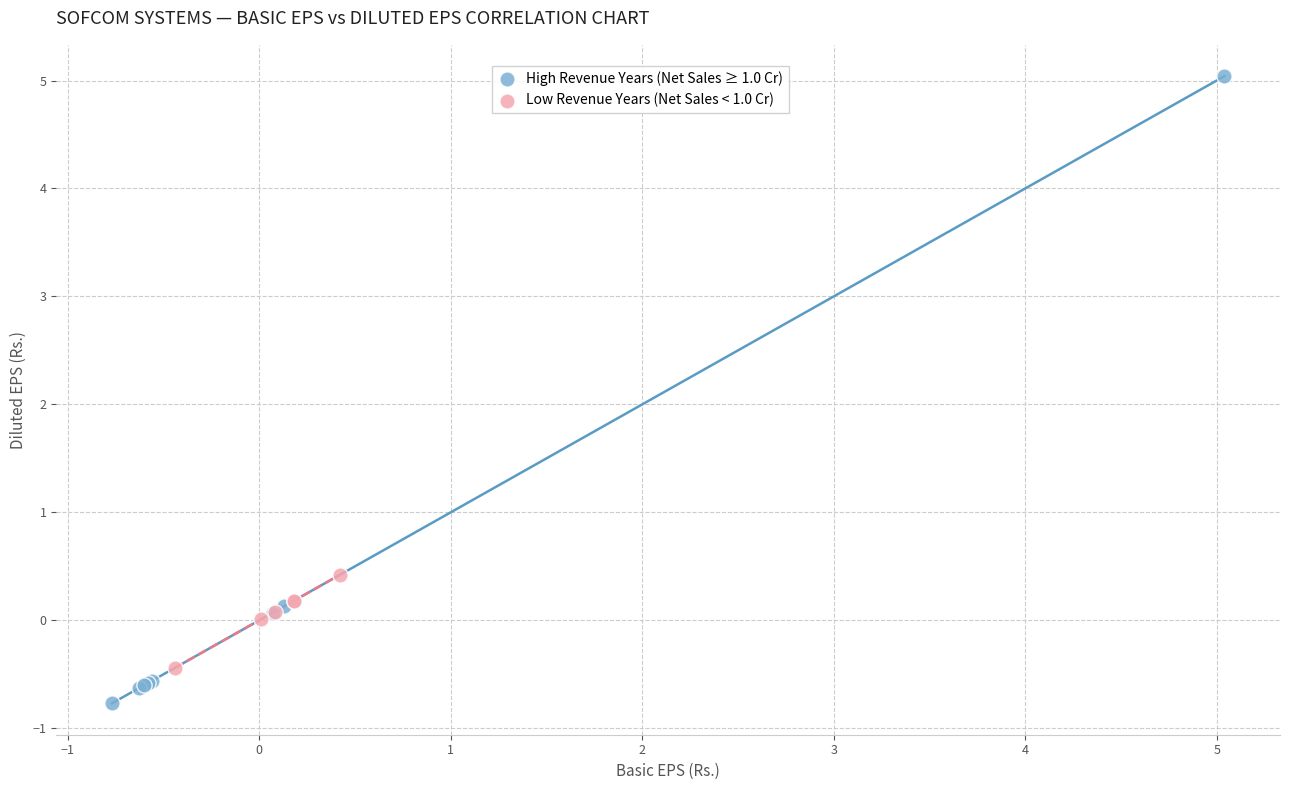

Which series contains the lowest Y value?

High Revenue Years (Net Sales ≥ 1.0 Cr)